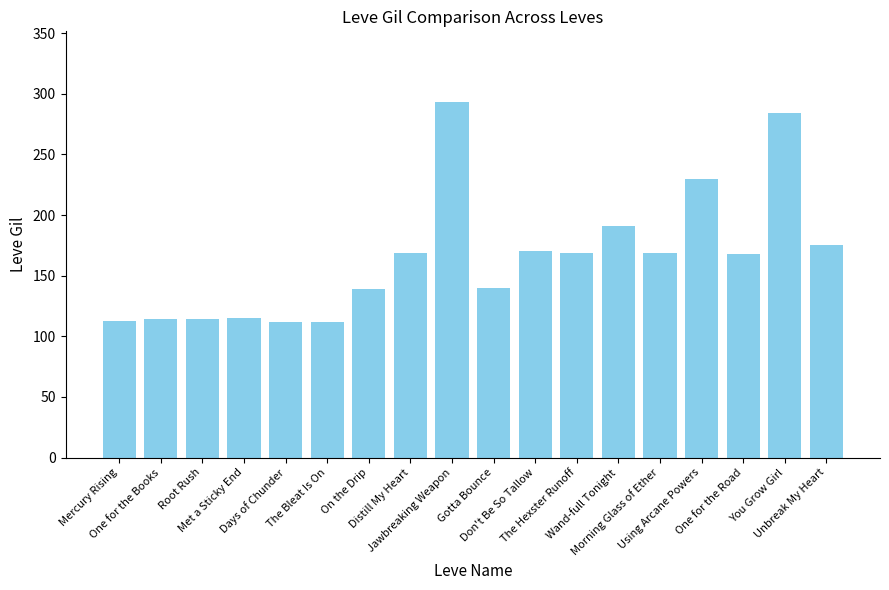

How many values are below 169?

9